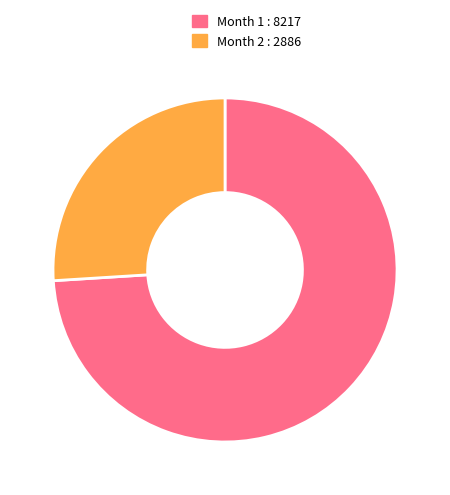

Which slice is the smallest?

Month 2 : 2886